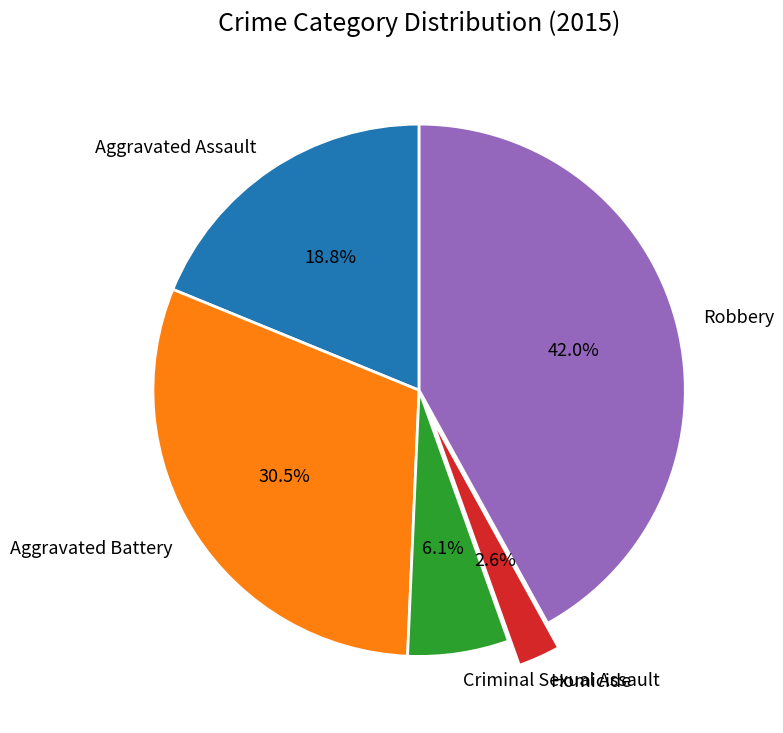

To the nearest percent, what is the combined percentage of Homicide and Aggravated Assault?

21%